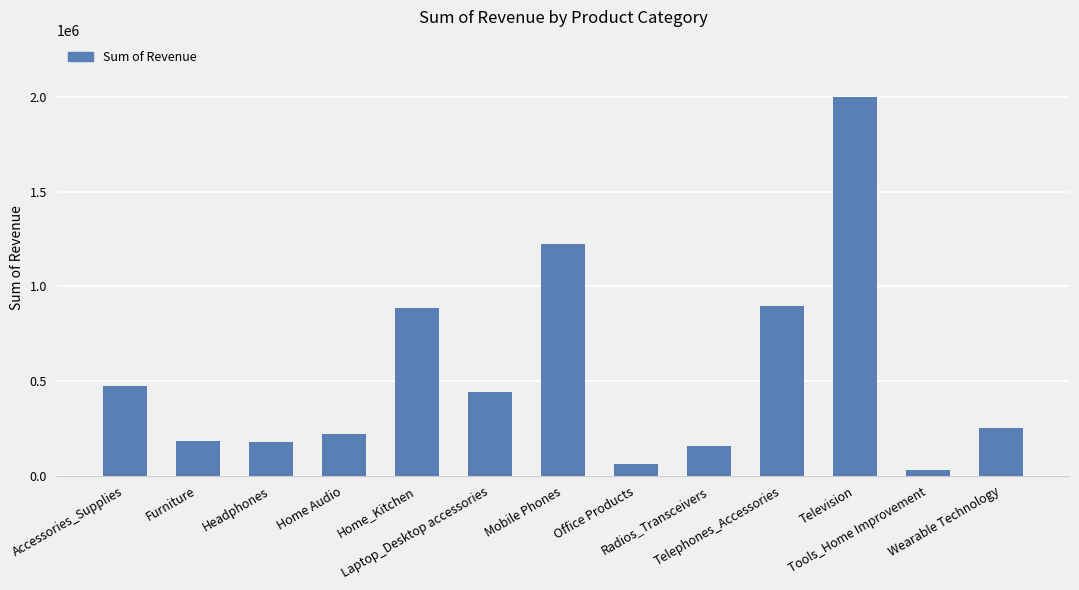

What is the sum of all values?

6998937